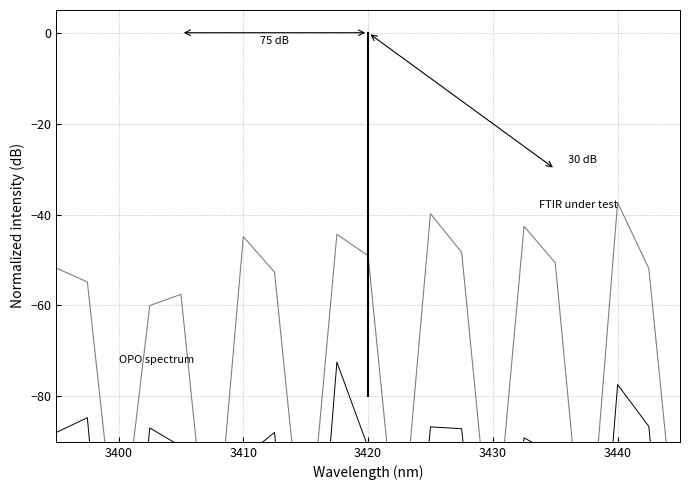

Rank the series at 3410 from lowest to highest value.

OPO spectrum, FTIR under test